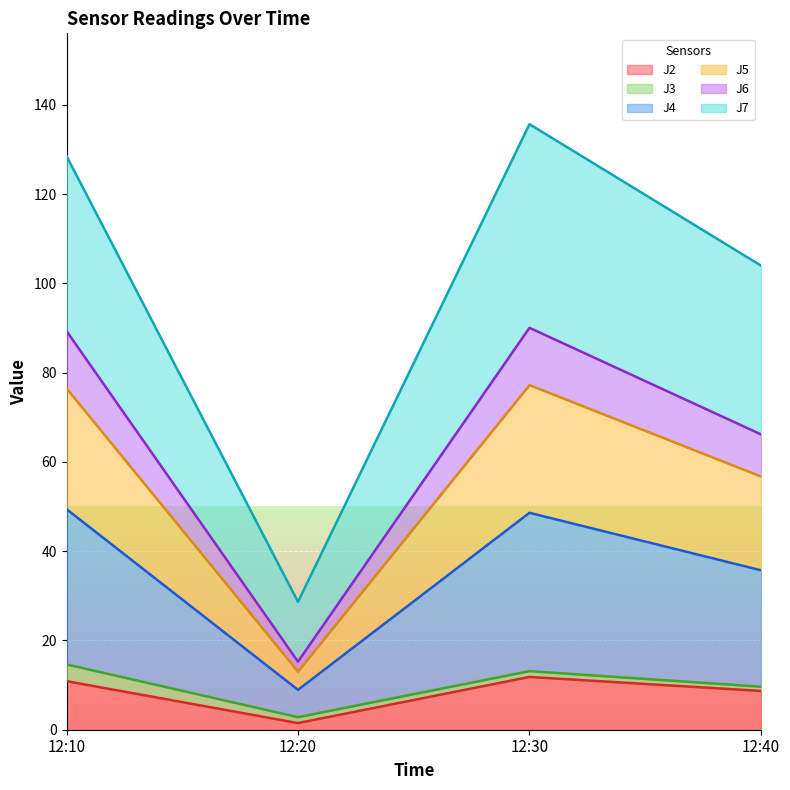

What is the minimum value shown in the chart?

1.5